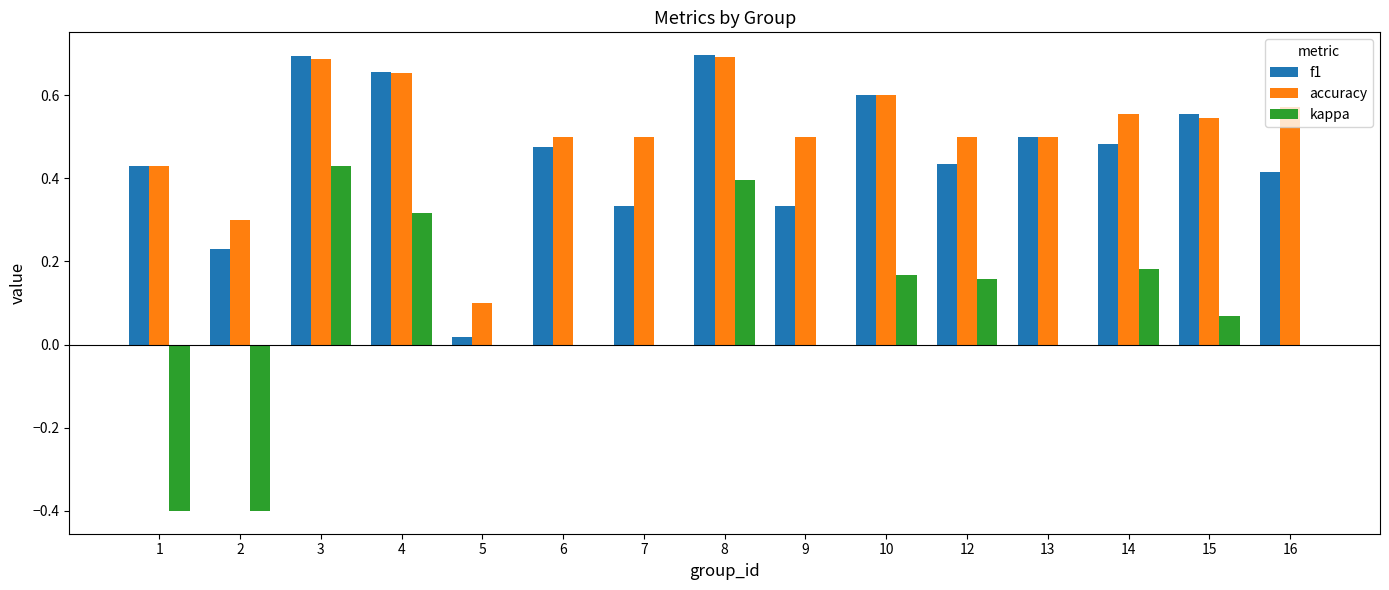

What is the sum of all kappa values?

0.9